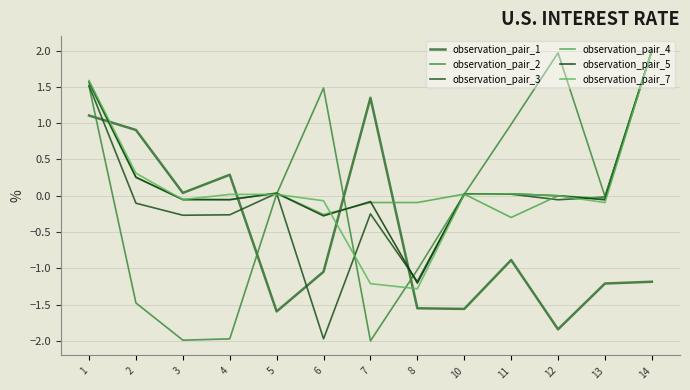

Between which two adjacent categories do observation_pair_4 and observation_pair_3 first intersect?

10 and 11